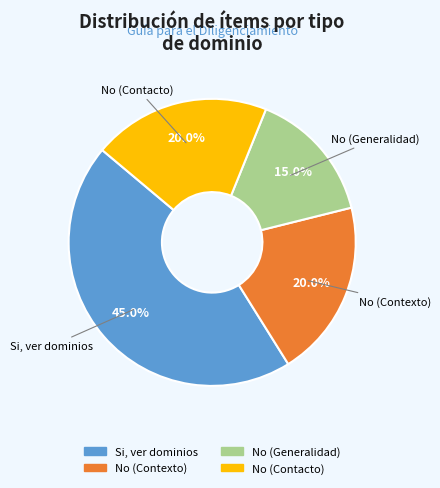

What is the ratio of the value at No (Contacto) to the value at Si, ver dominios?

0.4